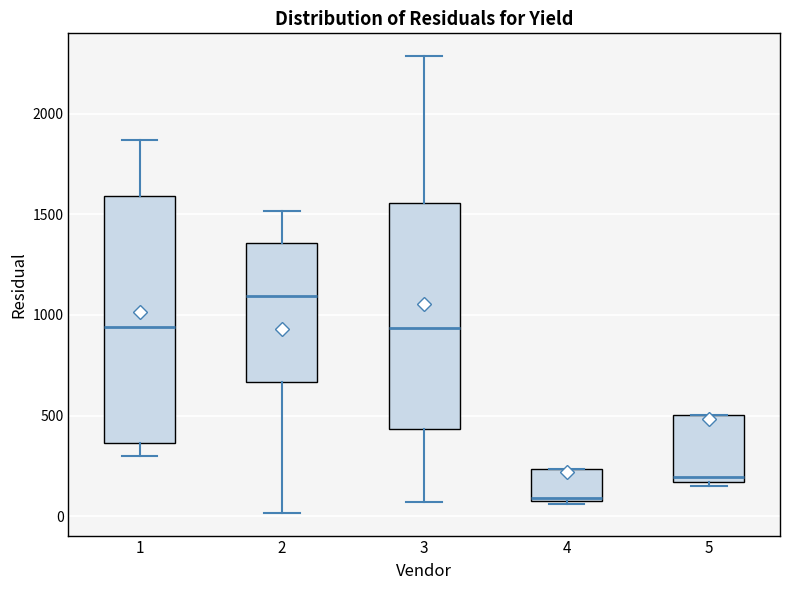

Comparing the boxes themselves (not the whiskers), which one is the tallest?

1